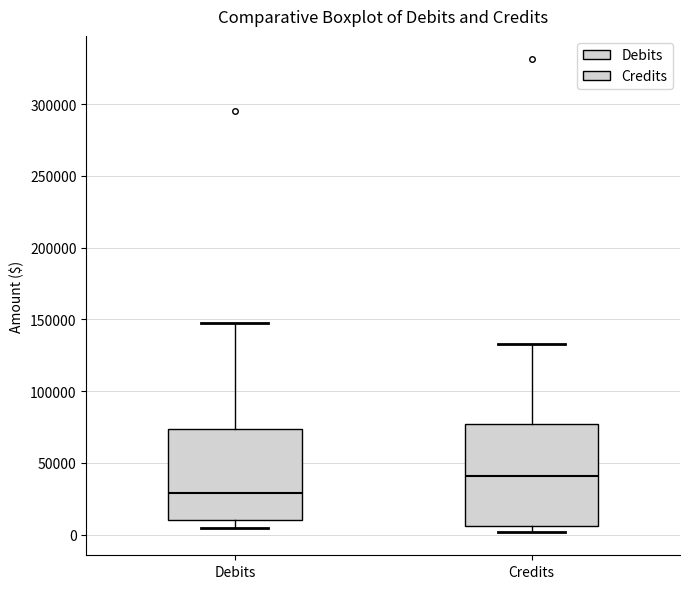

Reading left to right, read every box against the y-axis: the position of its median line, the range the box covers, and the ends of its whiskers. The values are not printed on the chart, so give them approximately, as read against the axis.

Debits: median 30000, box 10000 to 75000, whiskers 5000 to 150000
Credits: median 40000, box 5000 to 75000, whiskers 0 to 135000